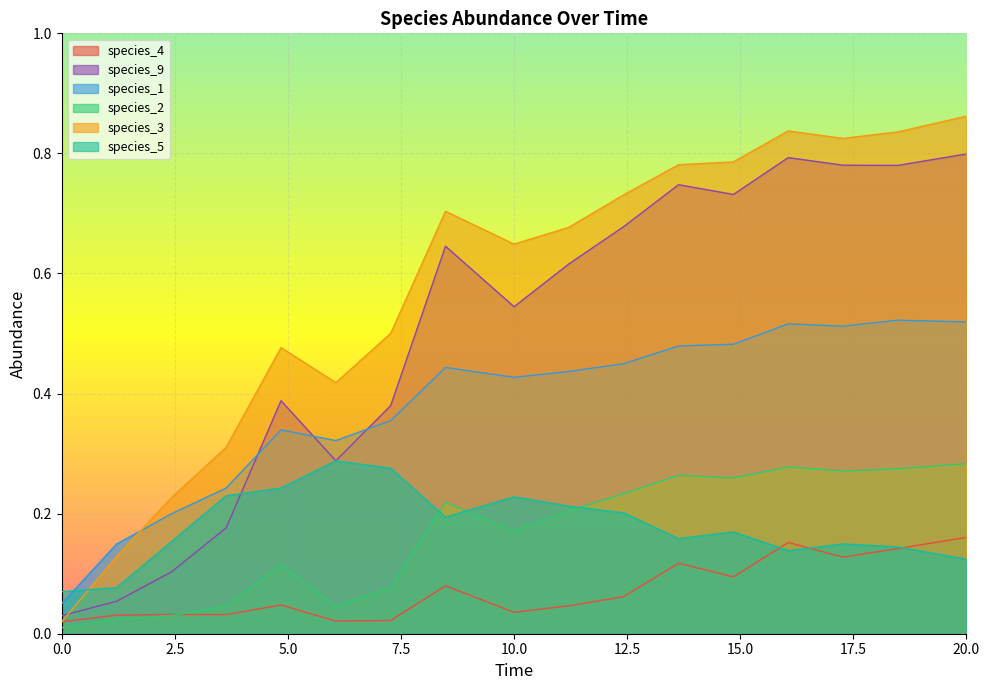

What is the greatest value displayed?

0.9